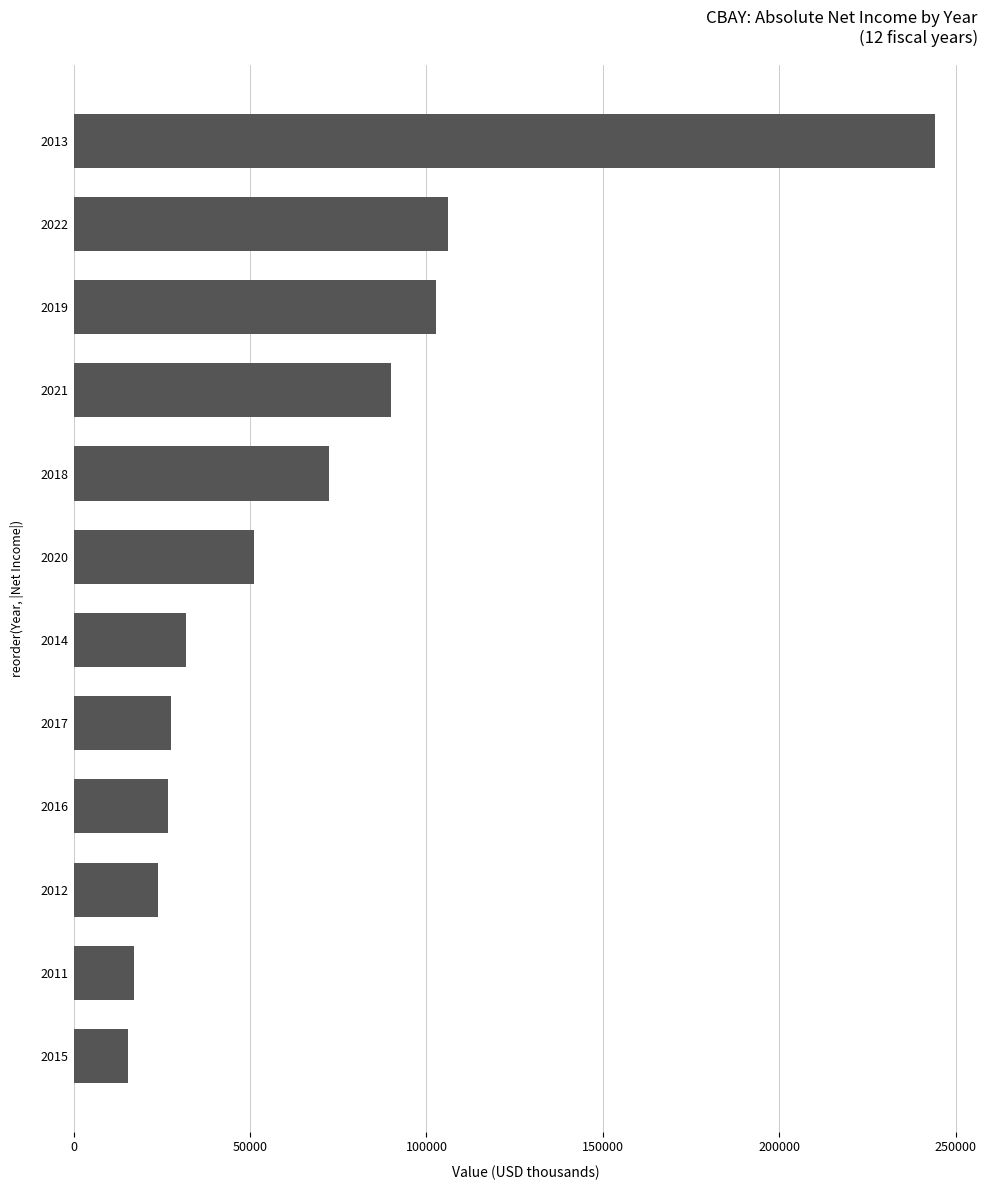

What is the sum of all values?

809000